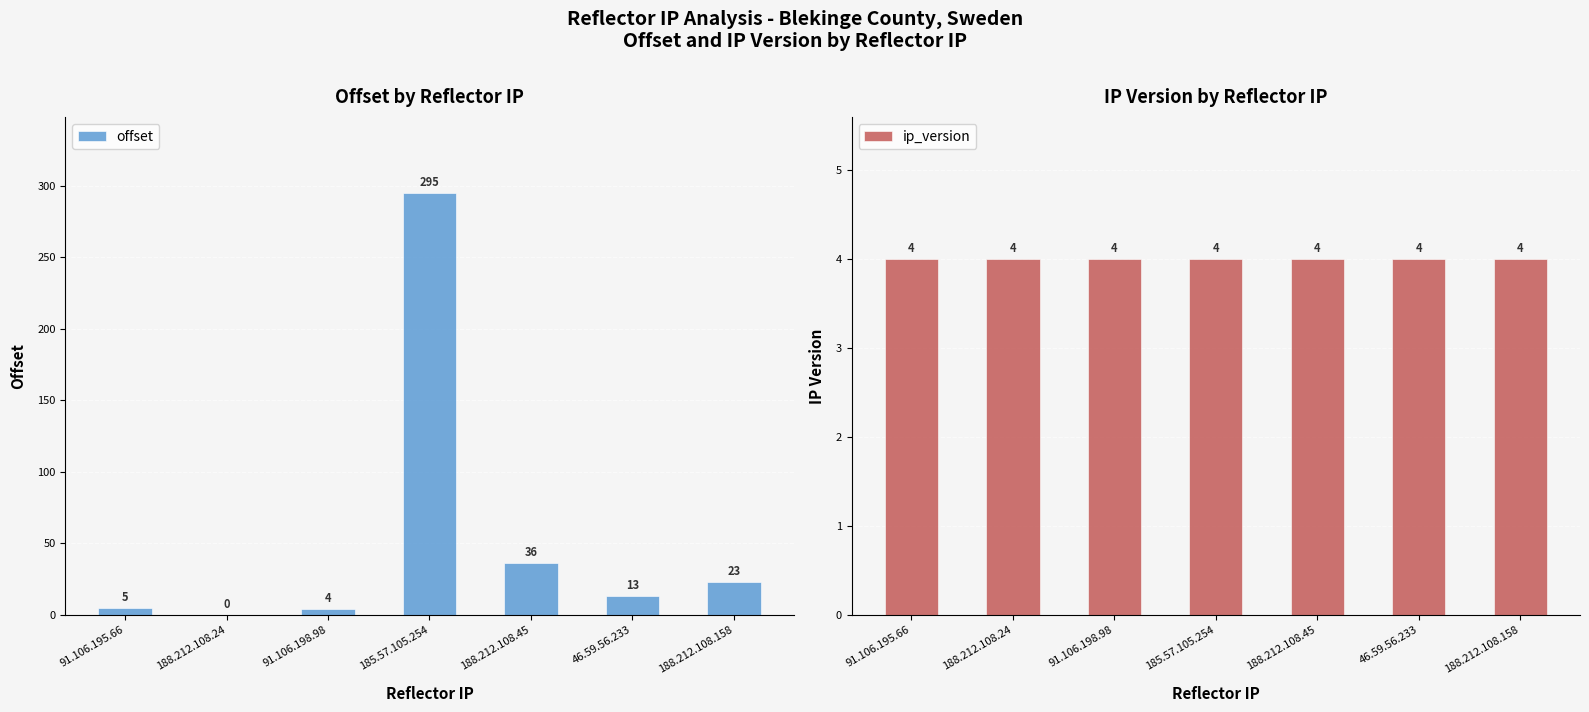

Which category has the highest value in the offset series?

185.57.105.254